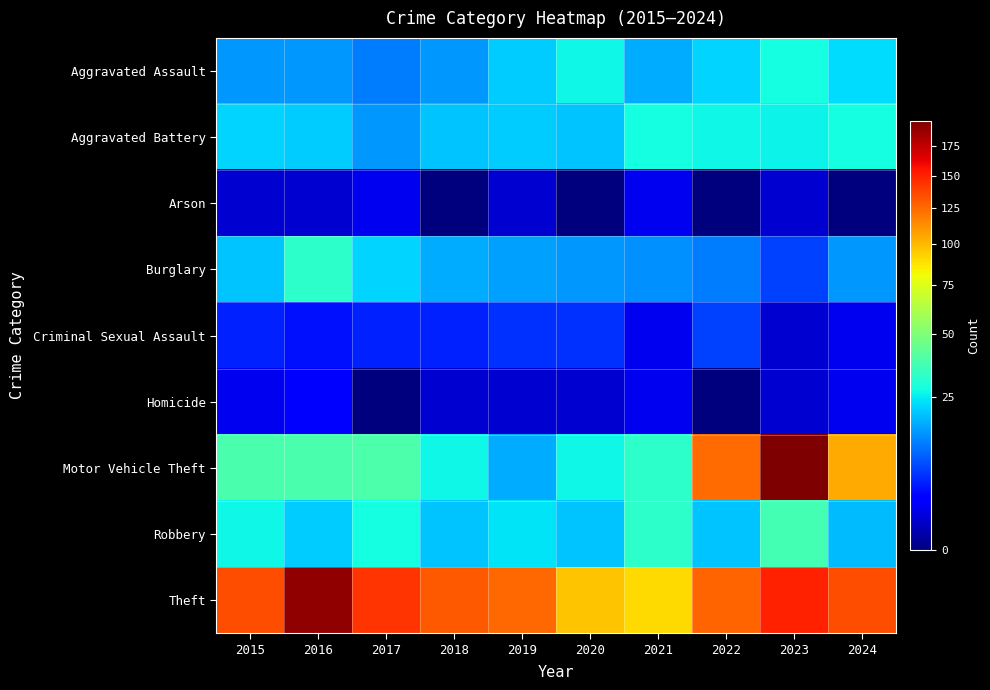

Which series changed the most between 2015 and 2023?

Motor Vehicle Theft